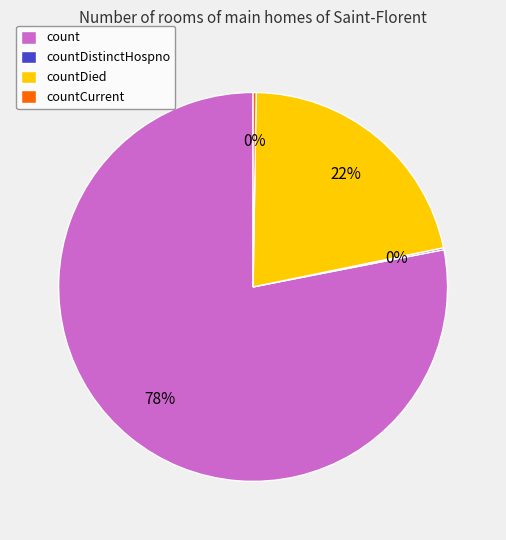

The count slice represents 78% of the pie. True or false?

True